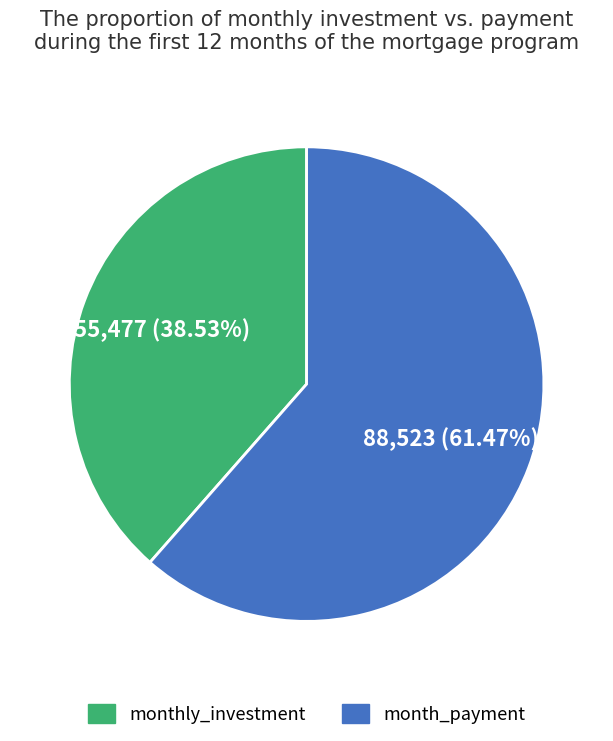

Which slice is the smallest?

monthly_investment